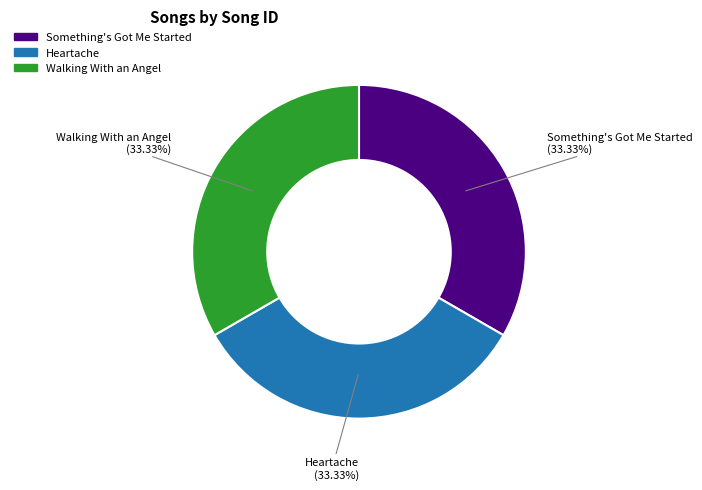

What percentage is the Something's Got Me Started slice, to the nearest percent?

33%